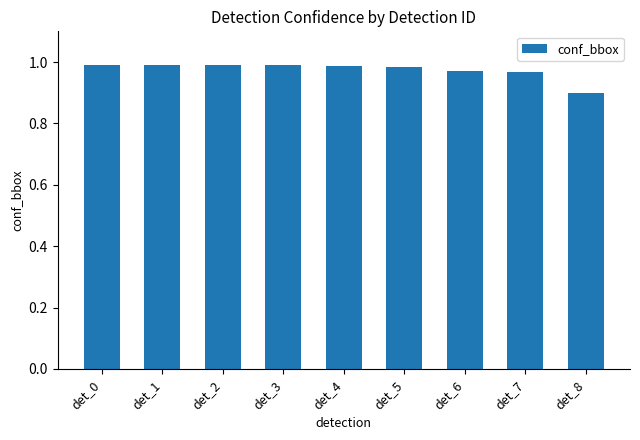

True or false: the data shows 0.2 at det_5.

False